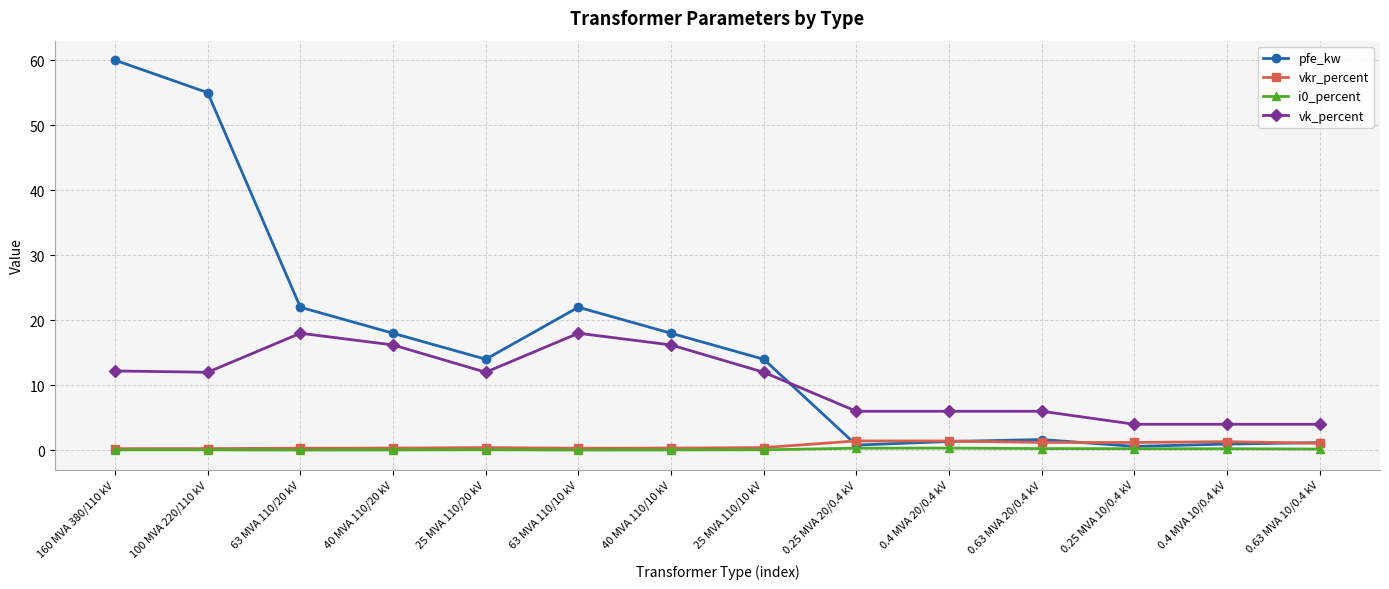

The value of i0_percent at 100 MVA 220/110 kV is 0.1. True or false?

True